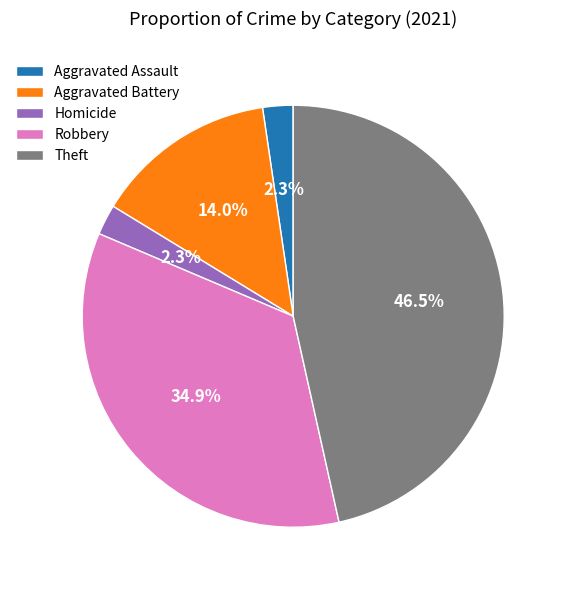

How many segments does this pie chart have?

5